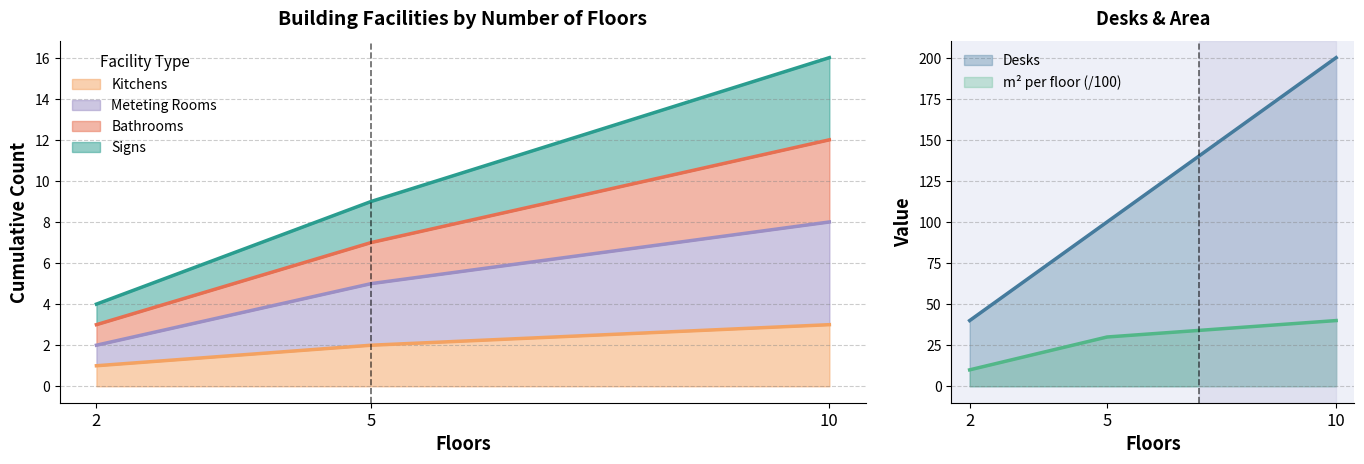

Does the chart display data point markers on the line(s)?

No